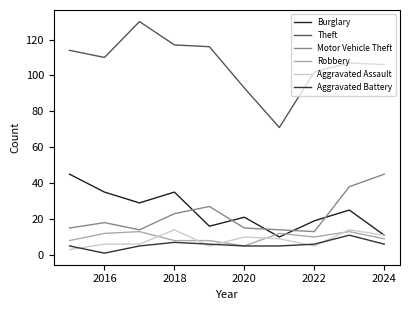

True or false: Aggravated Battery has more than 0 points higher than both neighbors.

True